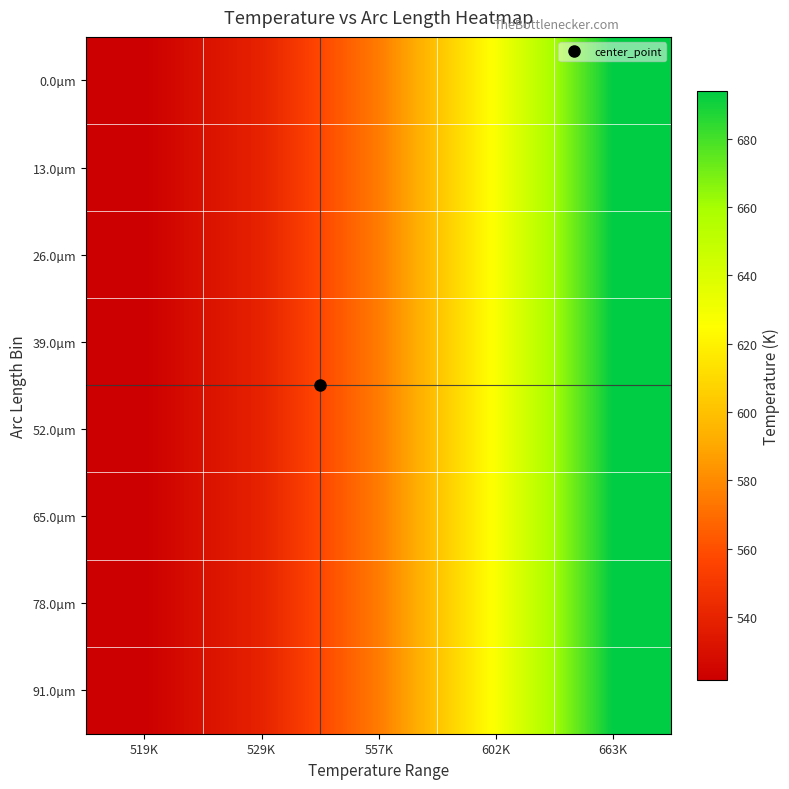

Which series changed the most between 519K and 602K?

0.0µm